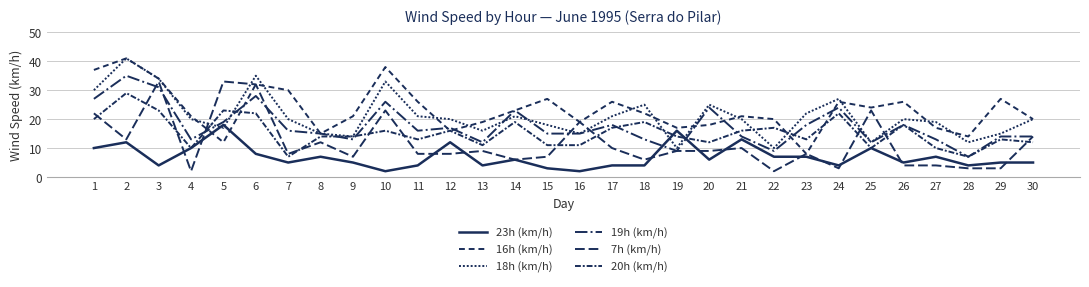

Where is 20h (km/h) nearest to the value 18?

26